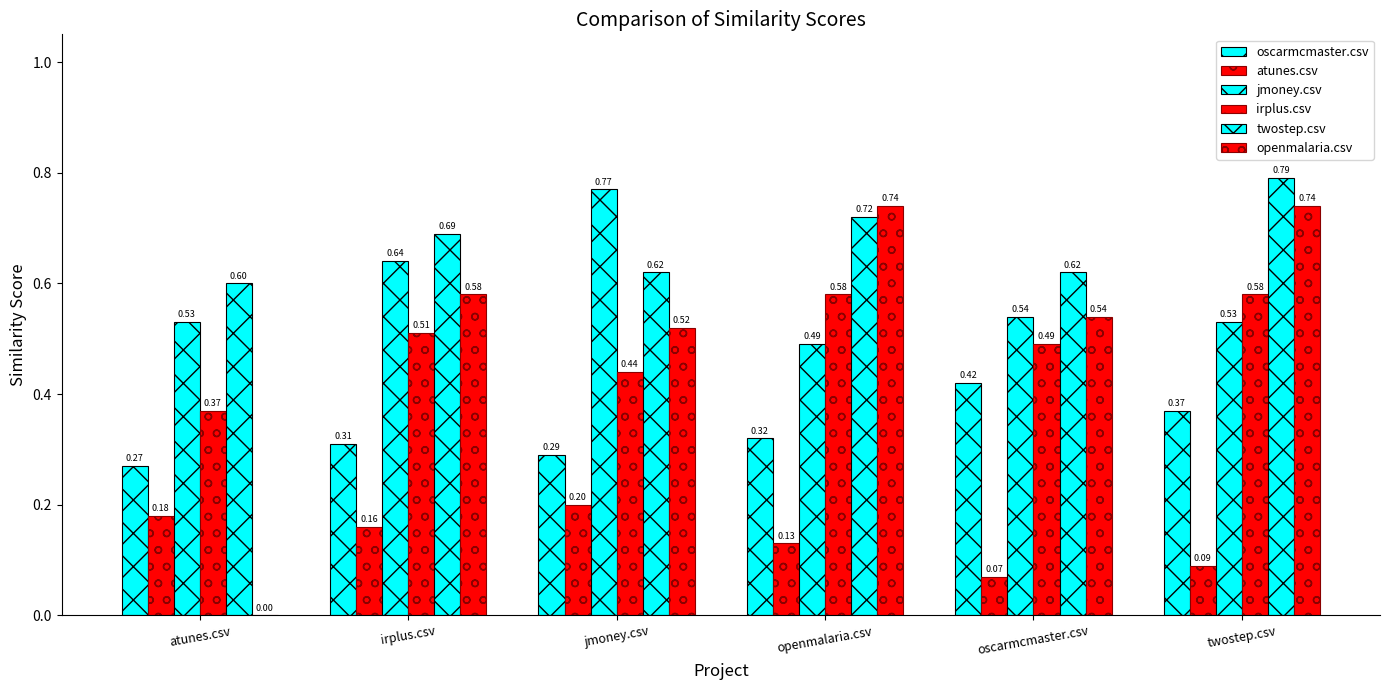

How many values in openmalaria.csv are above zero?

5